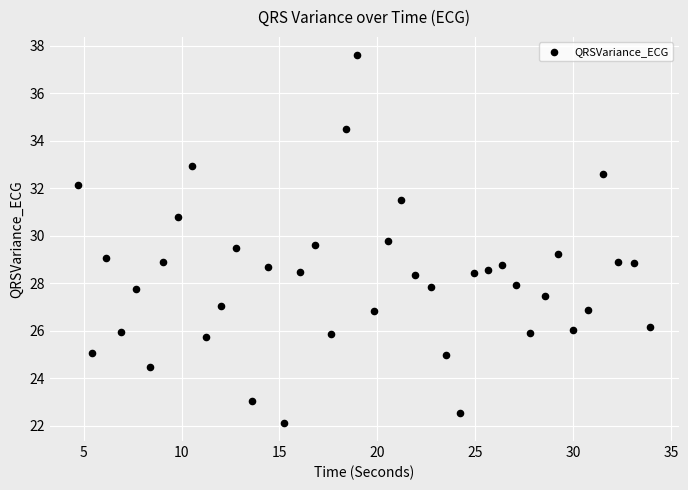

What is the range of Y values (max minus min)?

15.5